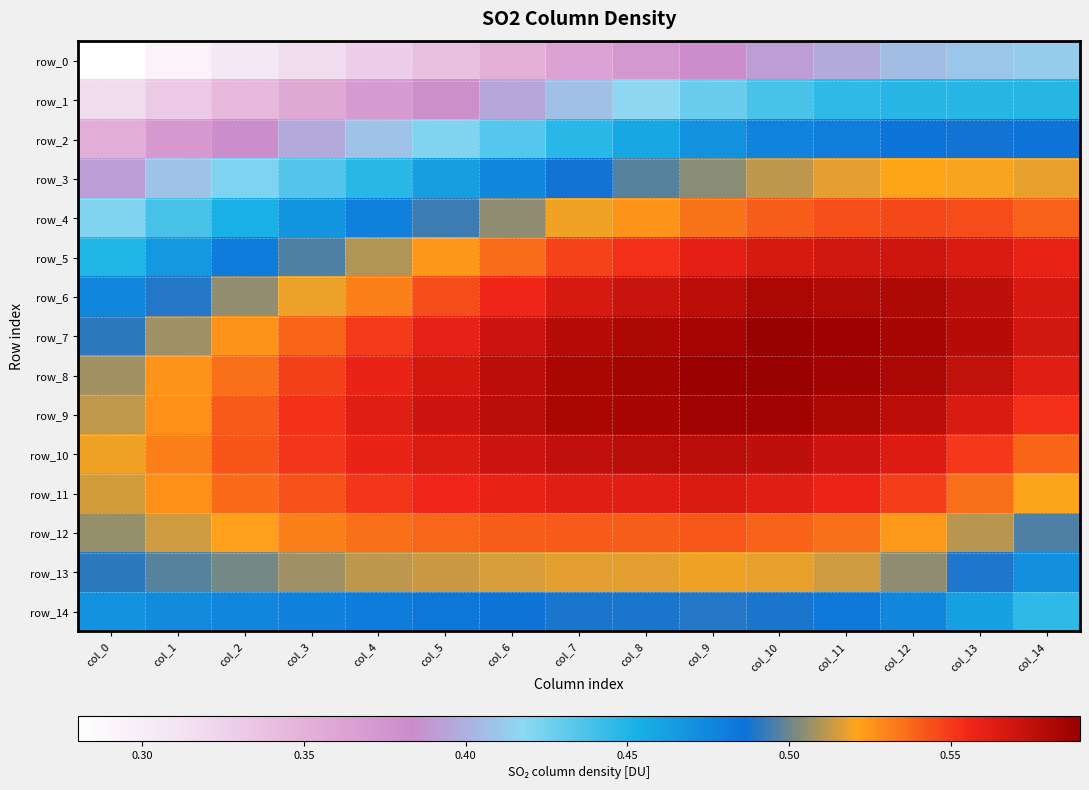

Where is row_13 nearest to the value 0?

col_14